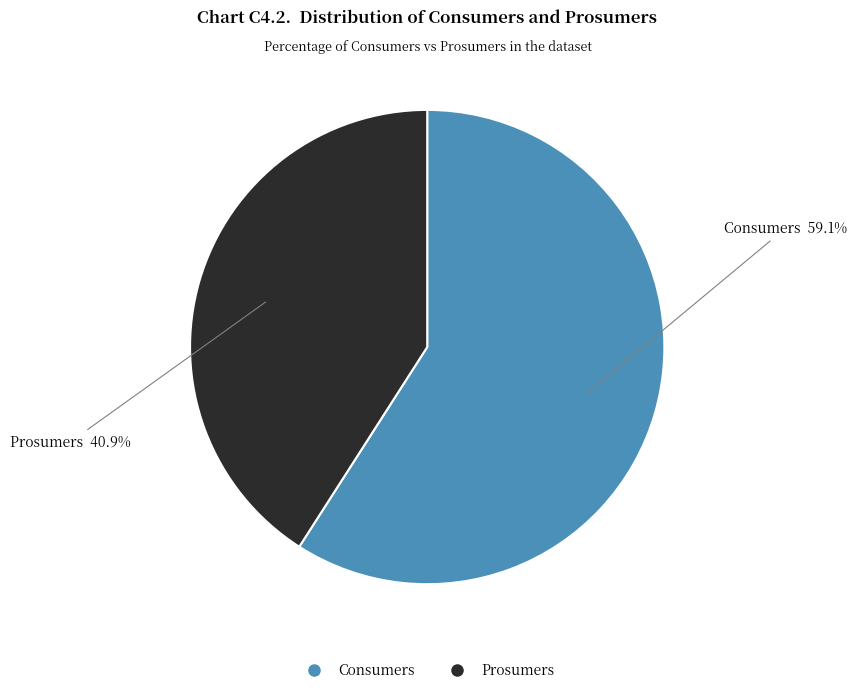

To the nearest percent, what is the difference between the largest and smallest slice percentages?

18%